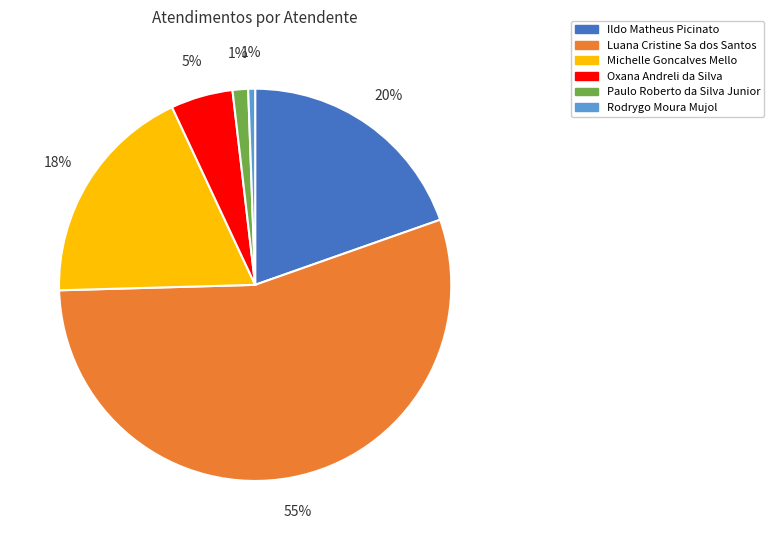

What percentage is the Rodrygo Moura Mujol slice, to the nearest percent?

1%